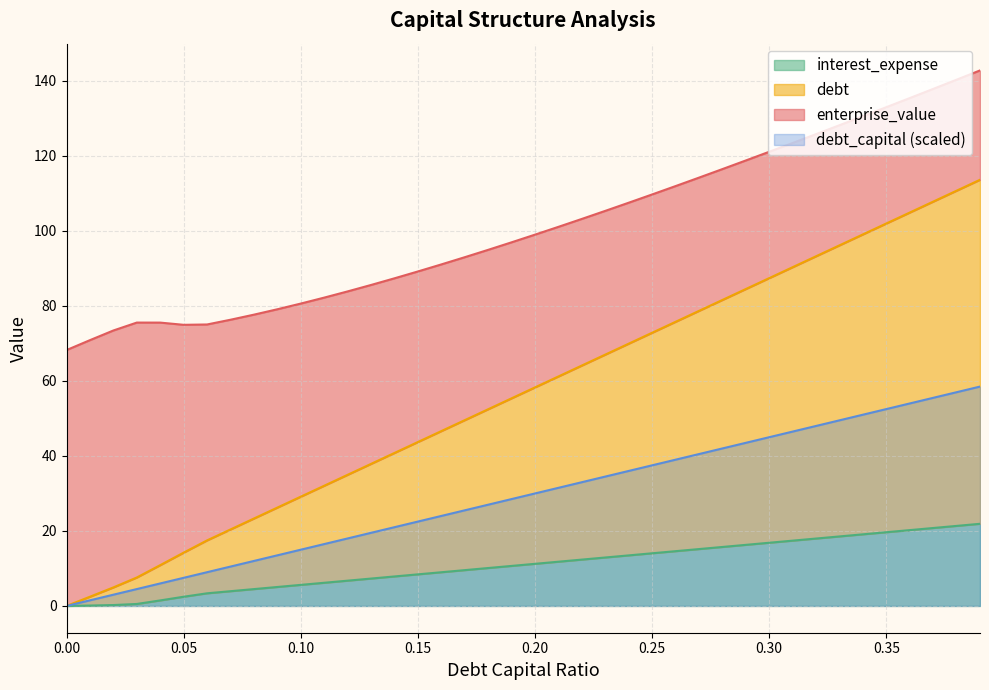

The value of debt_capital (scaled) at 0.25 is 49.3. True or false?

False